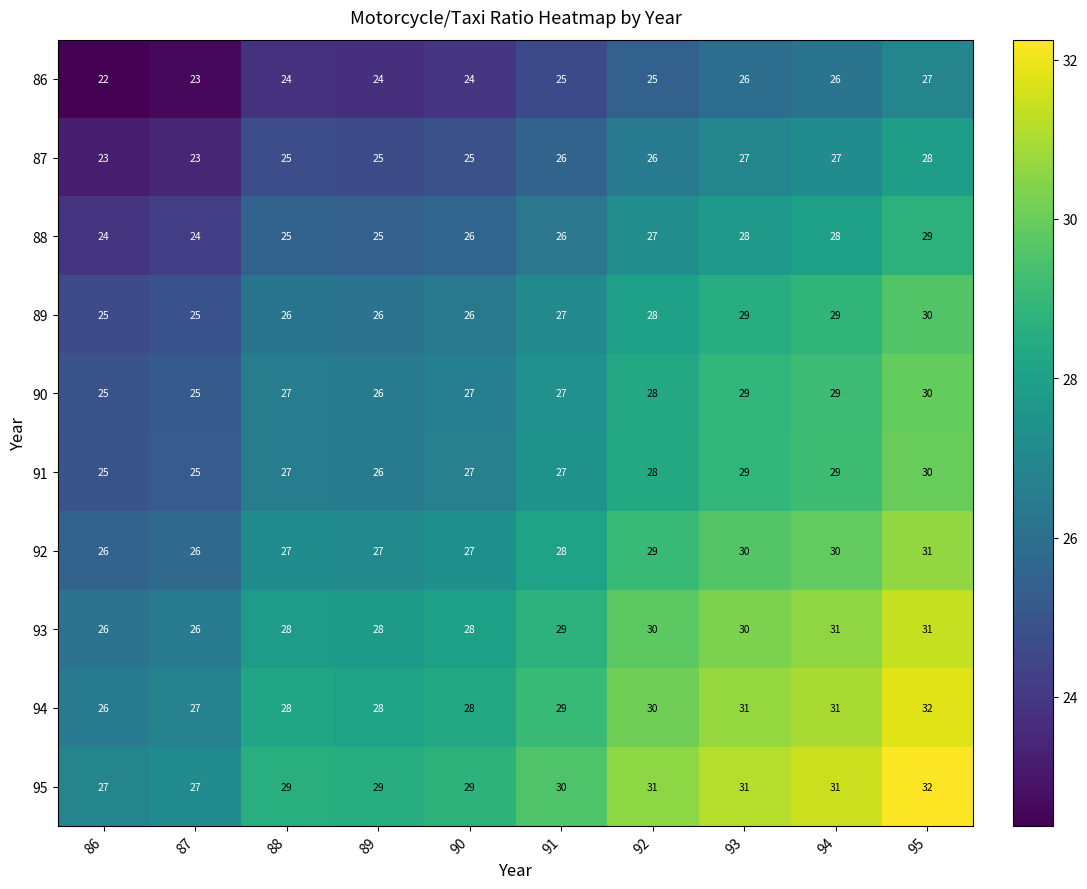

At which category is the sum across all series the highest?

95